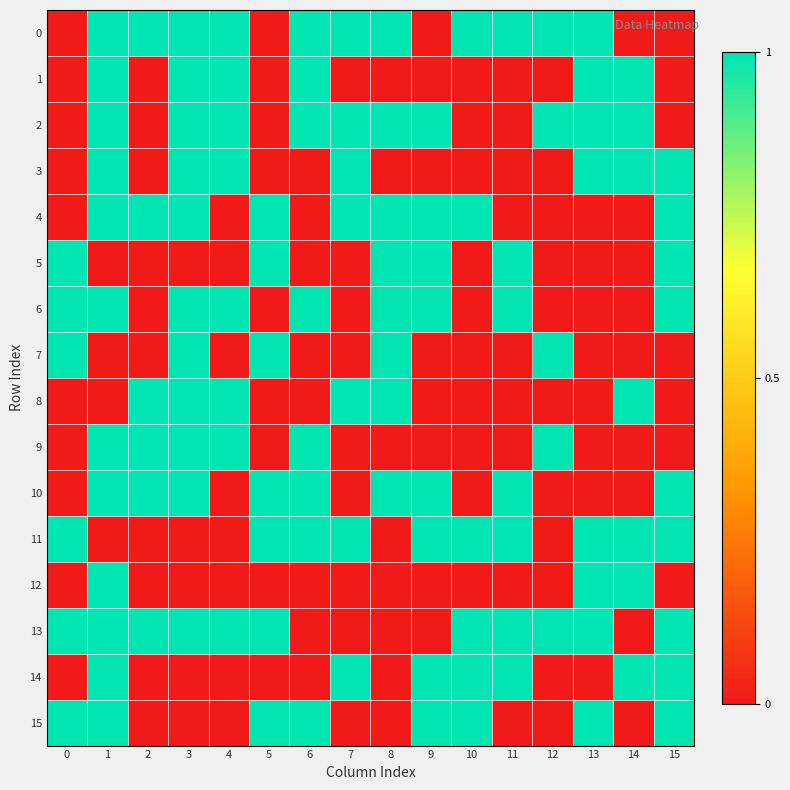

At how many categories does at least one series exceed 0?

16